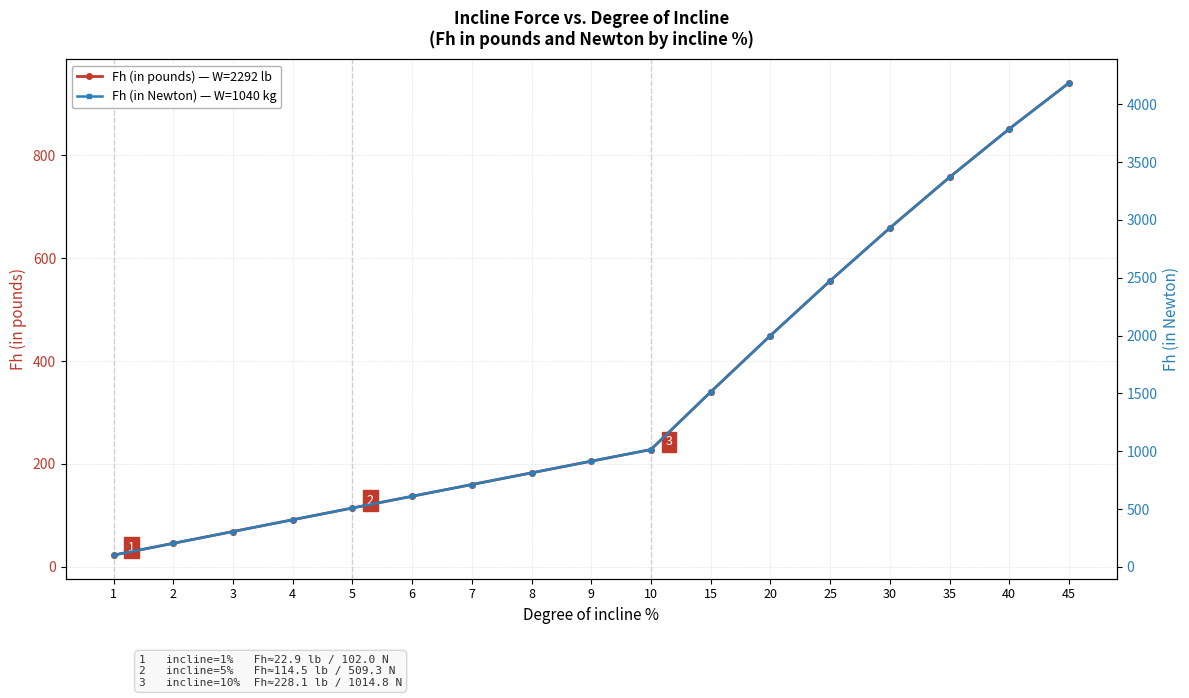

The value of Fh (in Newton) — W=1040 kg at 2 is 139.7. True or false?

False